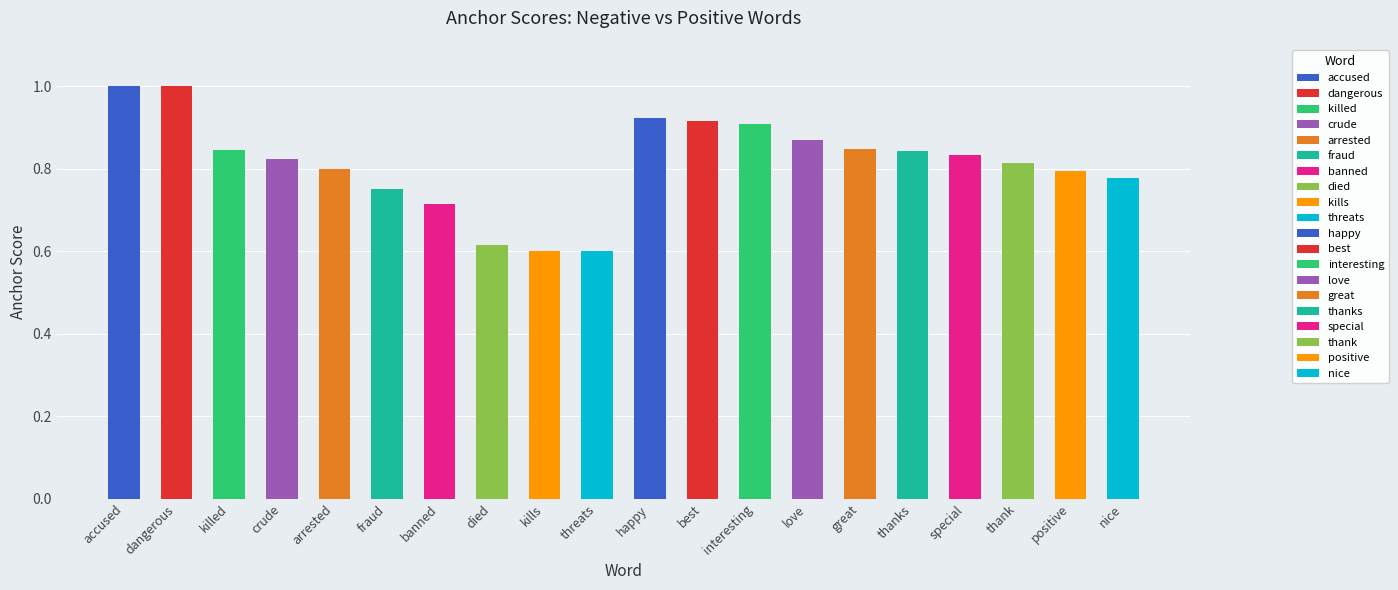

What is the smallest value displayed?

0.6